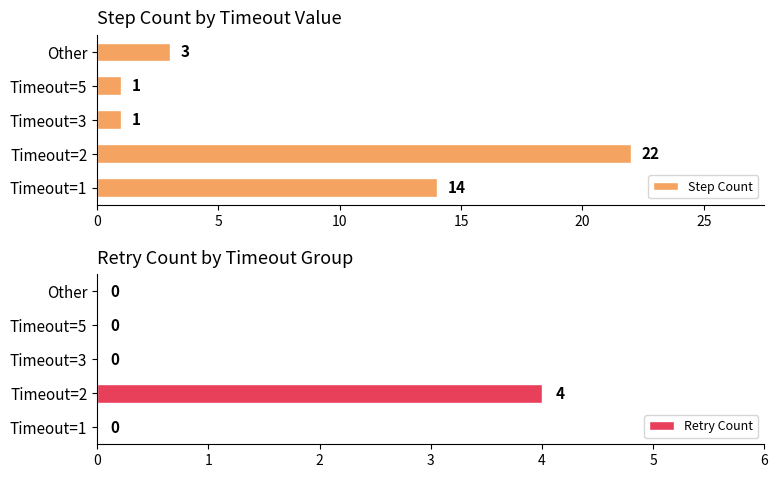

Rank the series by their average value, from lowest to highest.

Retry Count, Step Count